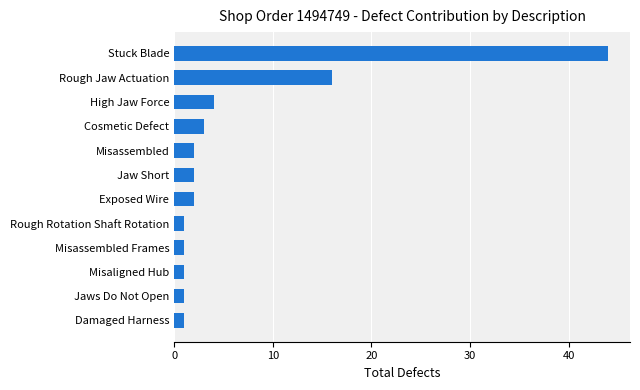

What is the sum of all values?

78